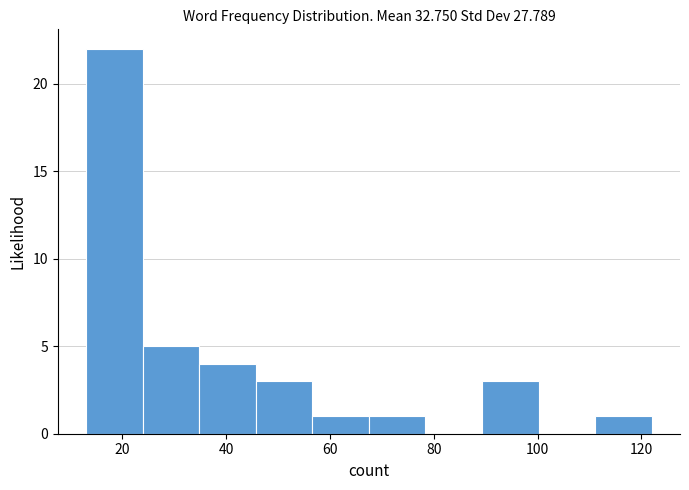

Over which range of the x-axis is the bar tallest?

14 to 24